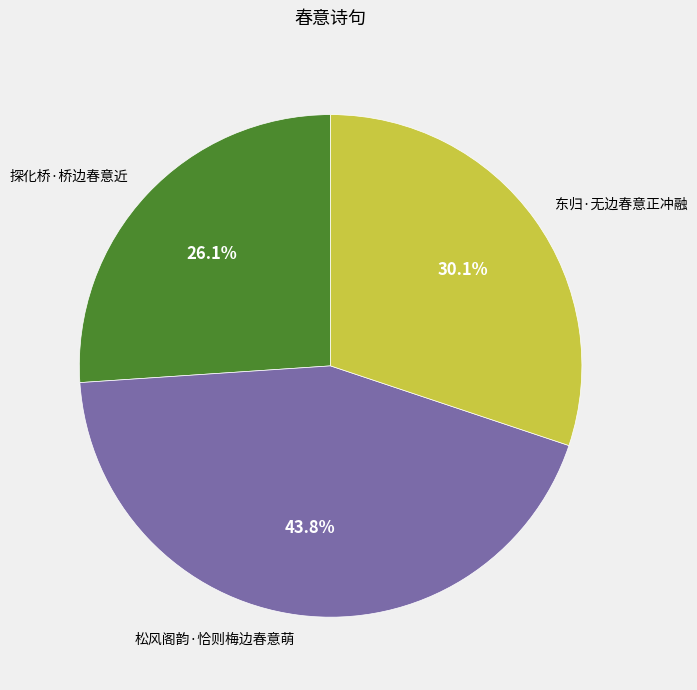

Between 探化桥·桥边春意近 and 松风阁韵·恰则梅边春意萌, which is larger?

松风阁韵·恰则梅边春意萌